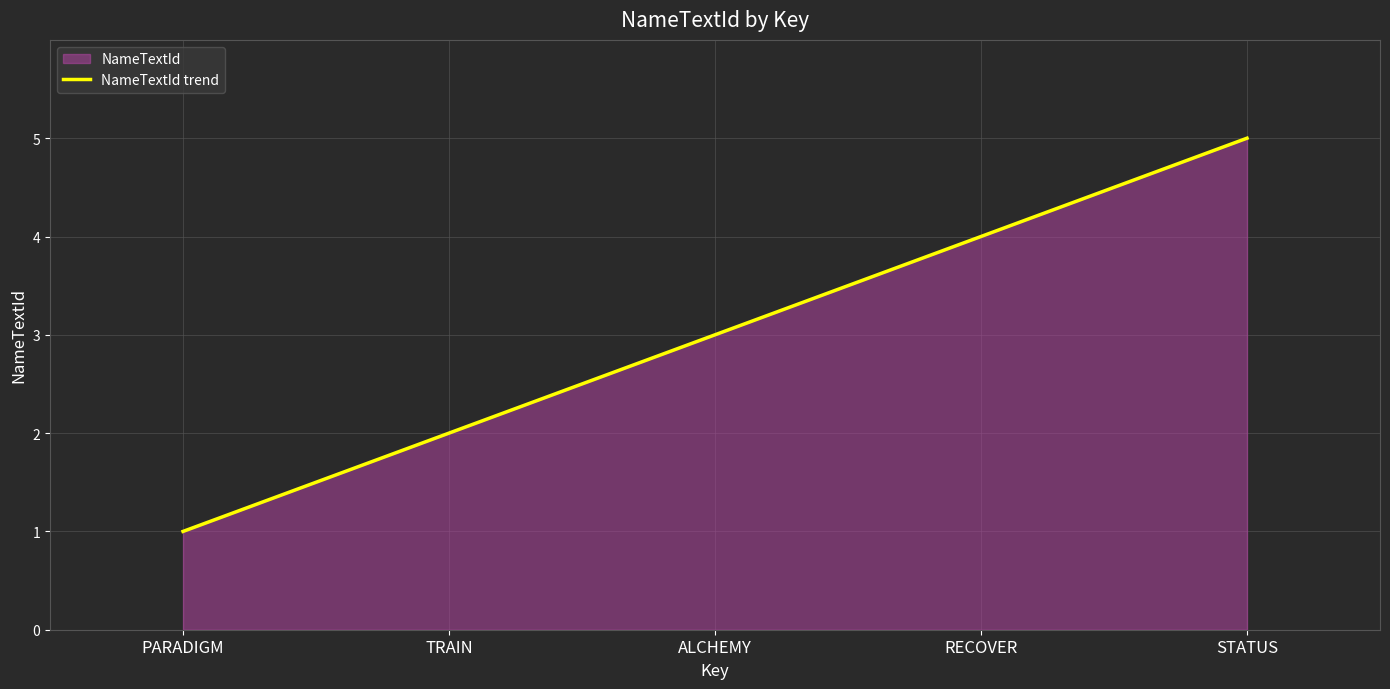

Between TRAIN and RECOVER, which is larger?

RECOVER